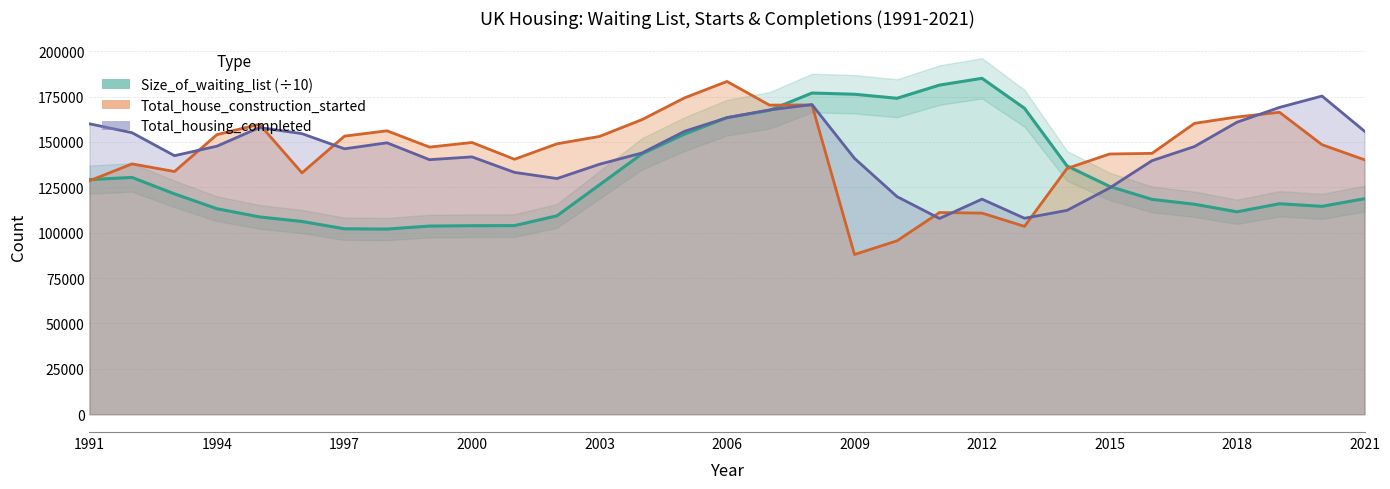

How many interior local peaks does the Total_house_construction_started series have?

8